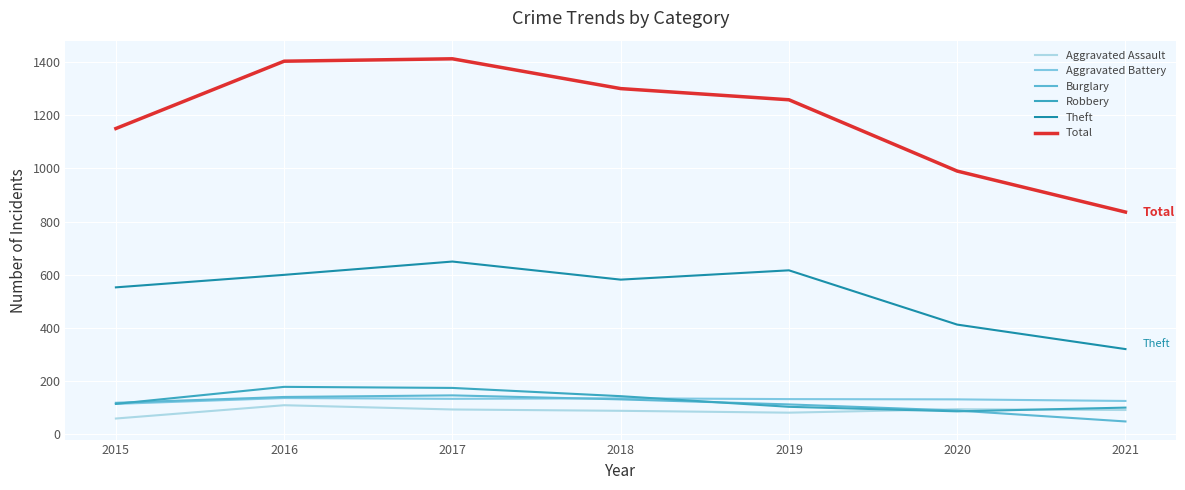

The value of Aggravated Battery at 2016 is 137. True or false?

True